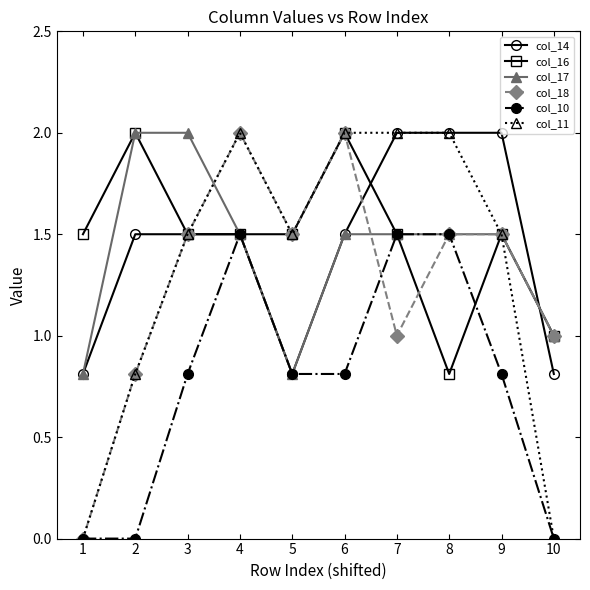

How many lines are shown in the chart?

6